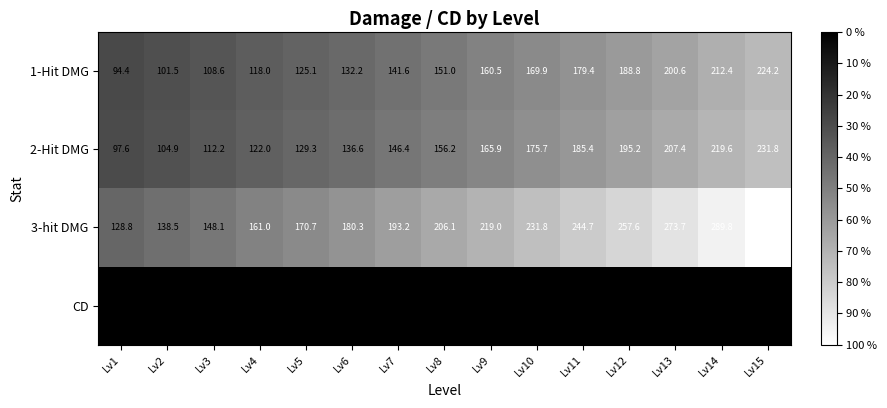

What is the sum of the 3-hit DMG values at Lv6 and Lv14?

470.1